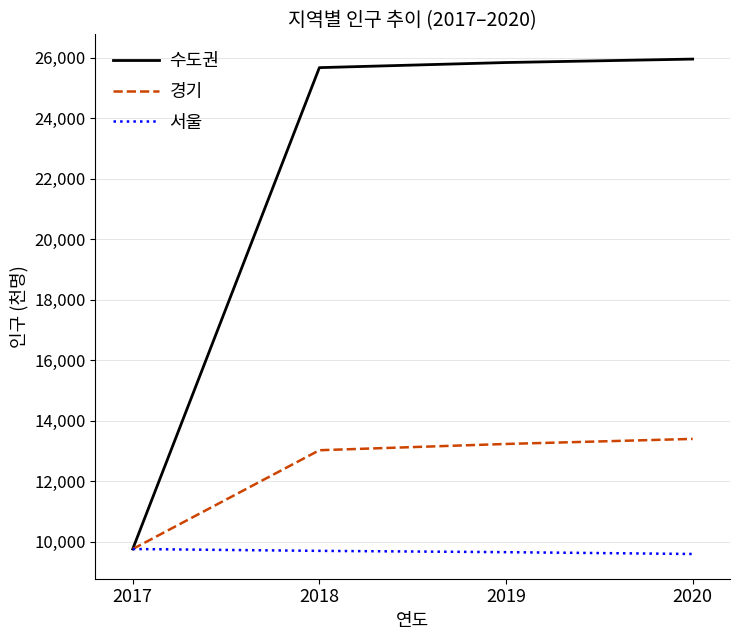

Rank the series by their average value, from lowest to highest.

서울, 경기, 수도권